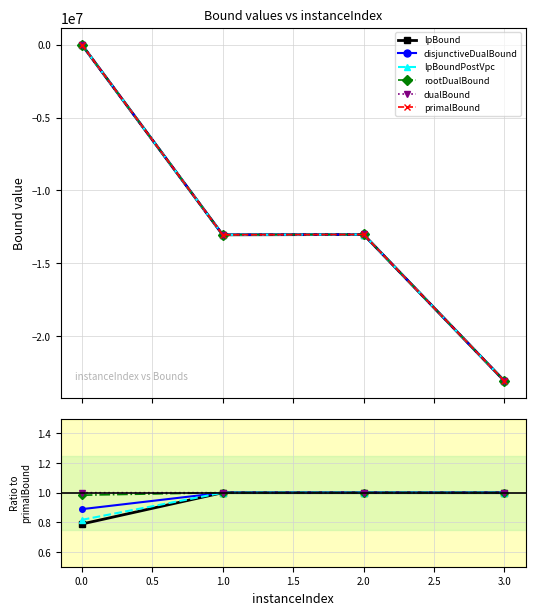

How many lines are shown in the chart?

6